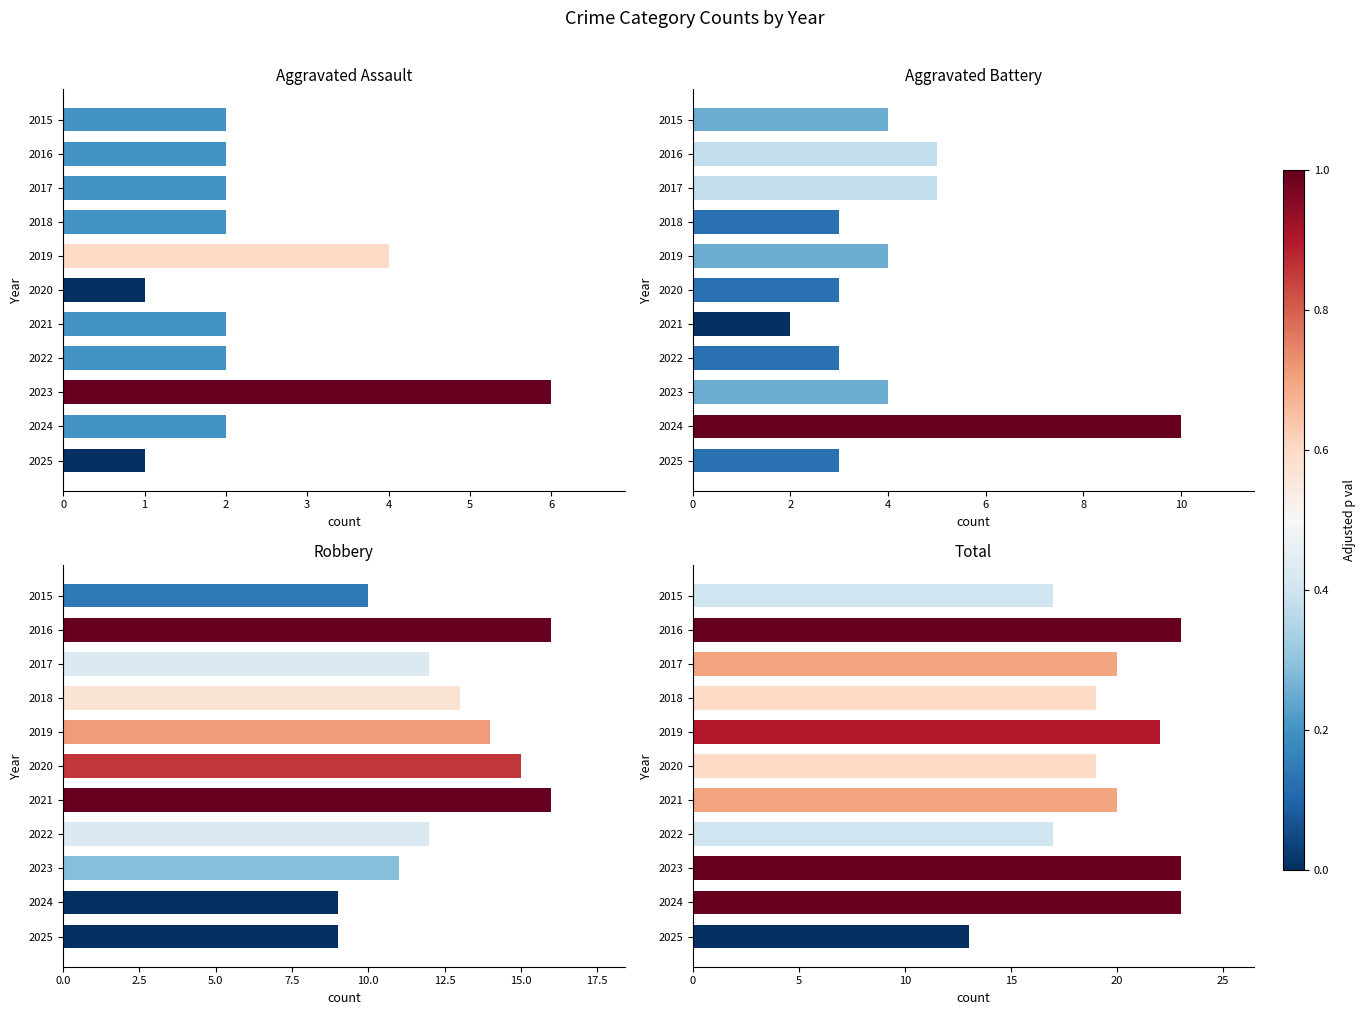

Is the value of Aggravated Assault at 2017 greater than the value of Aggravated Battery at 2015?

No